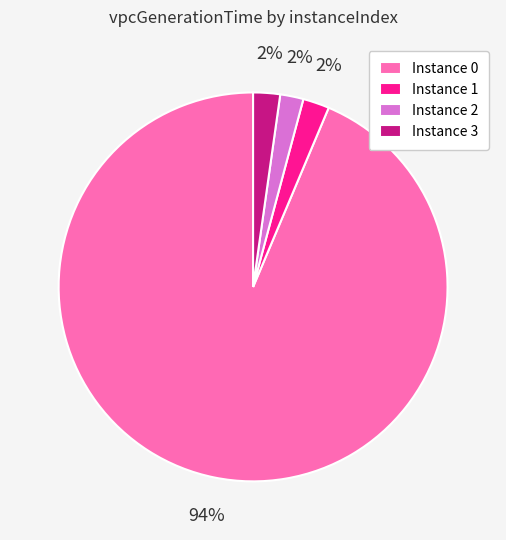

Is the sum of Instance 1 and Instance 0 greater than half?

Yes